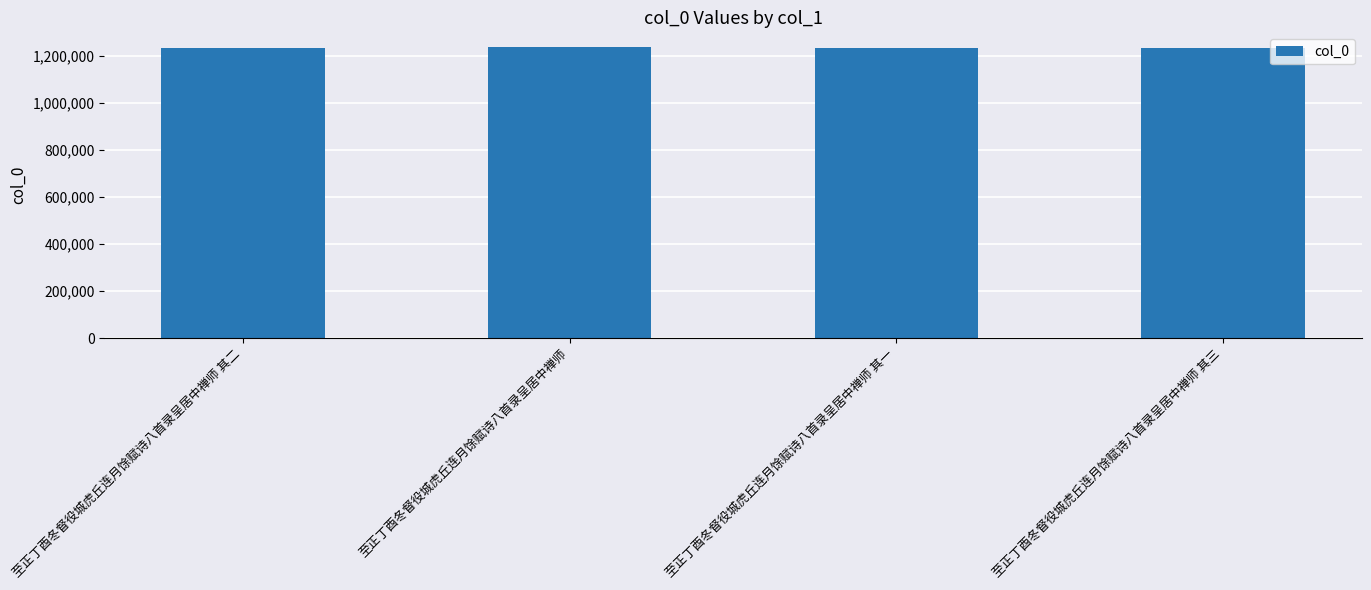

What is the smallest value displayed?

1232503